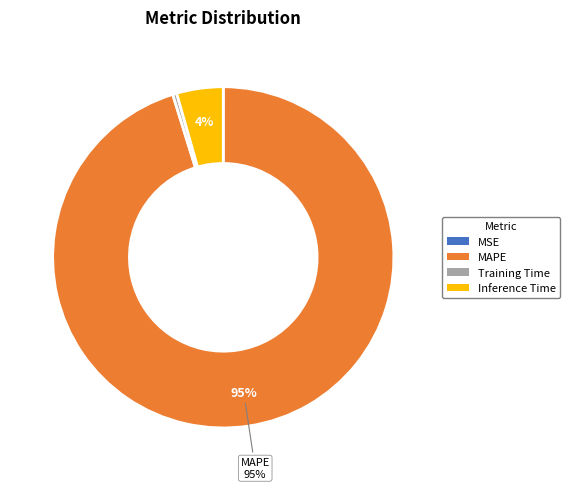

To the nearest percent, what is the average slice percentage?

25%